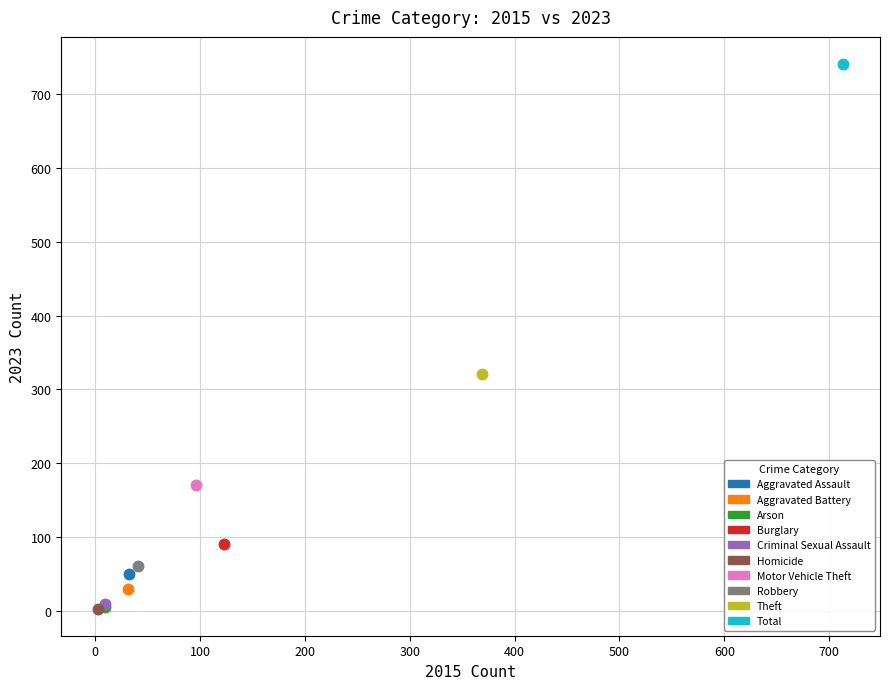

What are all the series names shown in the legend?

Aggravated Assault, Aggravated Battery, Arson, Burglary, Criminal Sexual Assault, Homicide, Motor Vehicle Theft, Robbery, Theft, Total